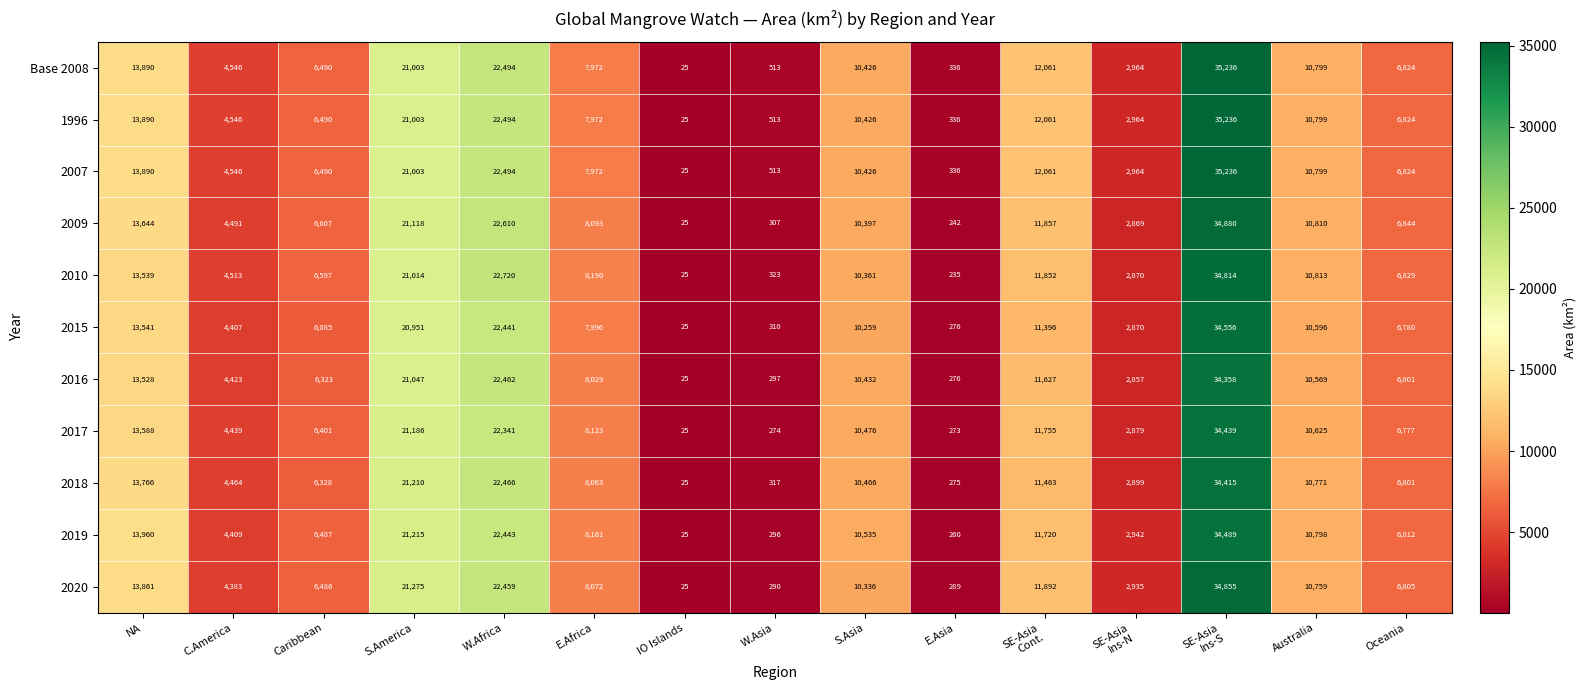

What is the average value of the 2007 series?

10372